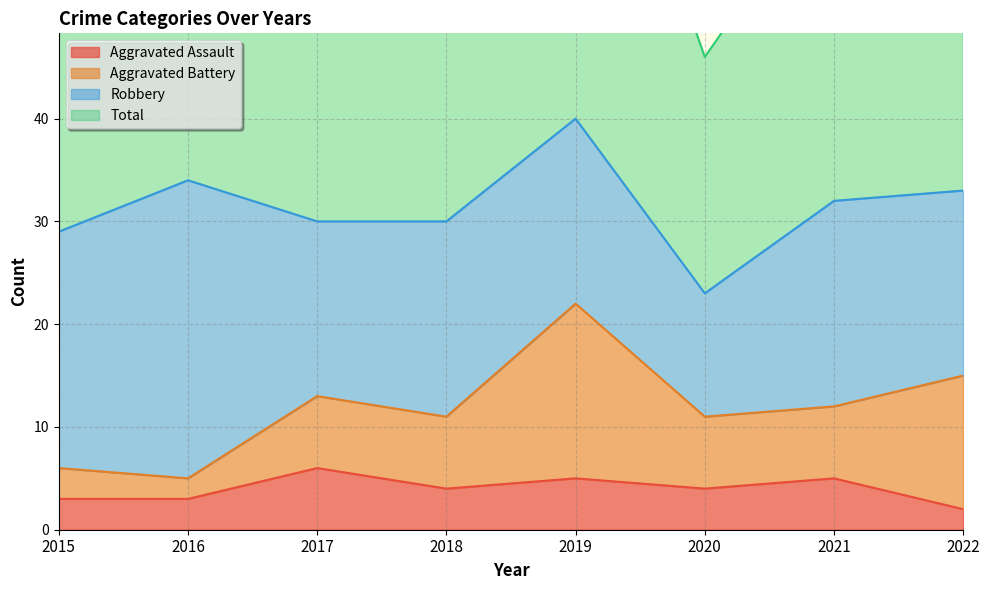

The Aggravated Assault series shows 4 at 2020. True or false?

True